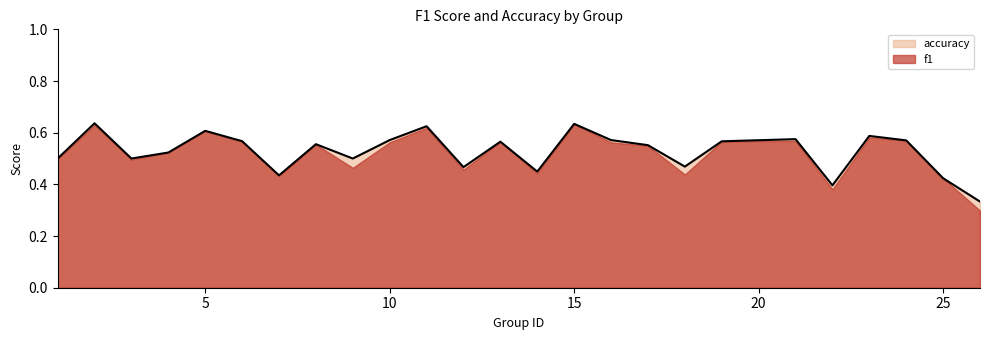

Which series has the widest spread of values?

f1